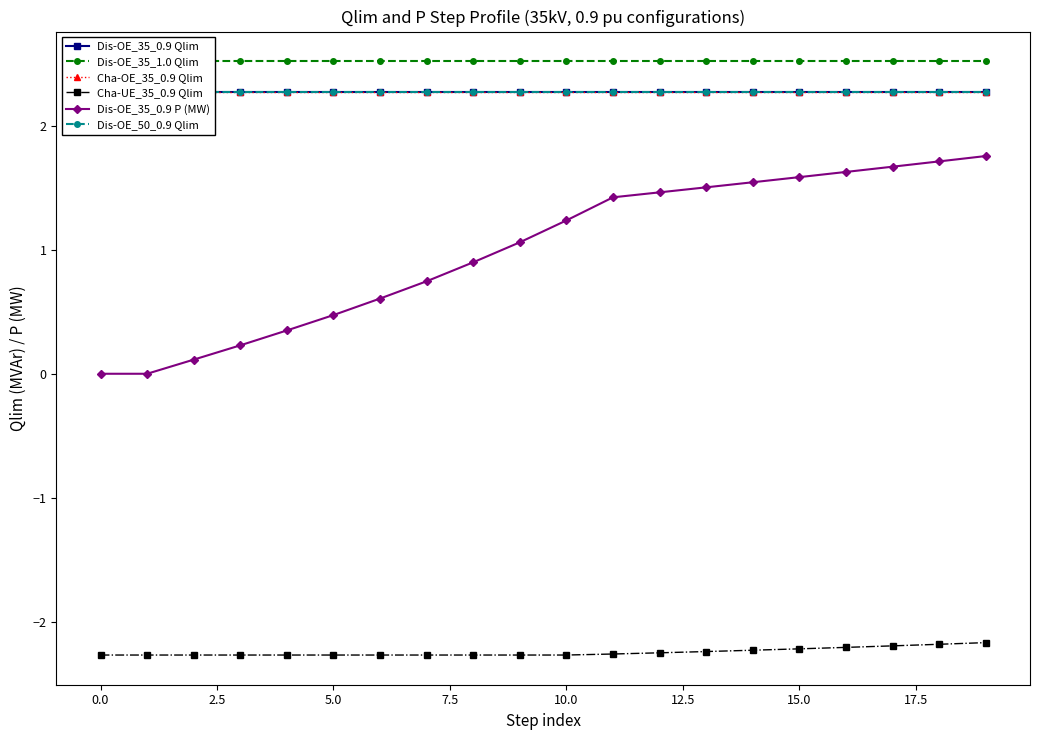

Does the chart have visible grid lines?

No